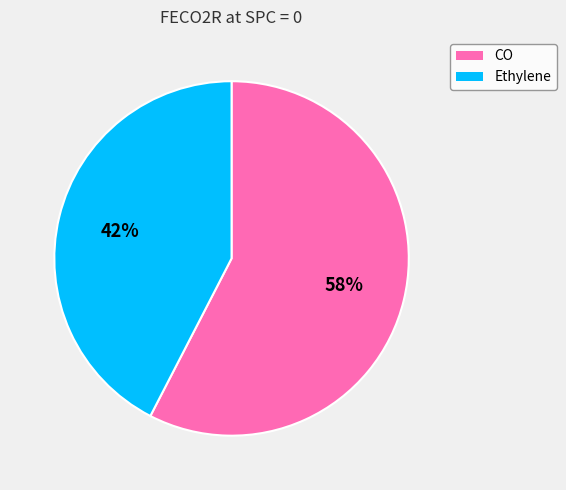

True or false: CO accounts for 58% of the total.

True